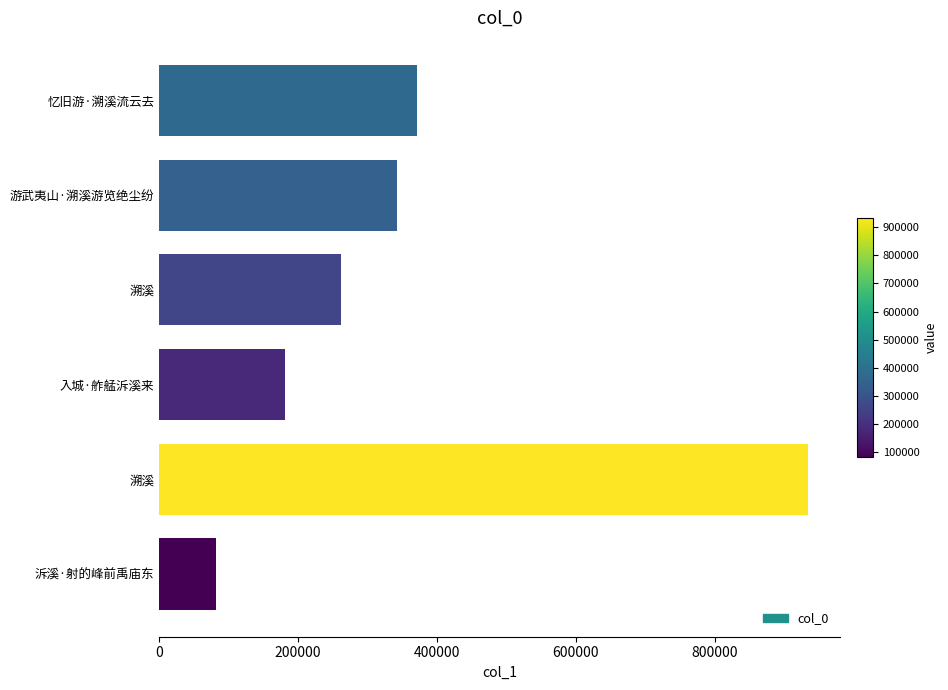

How many categories are shown in the chart?

6